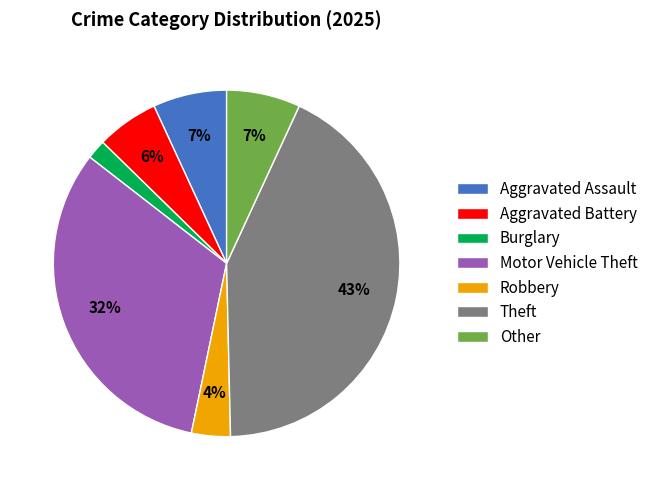

To the nearest percent, what is the average slice percentage?

14%